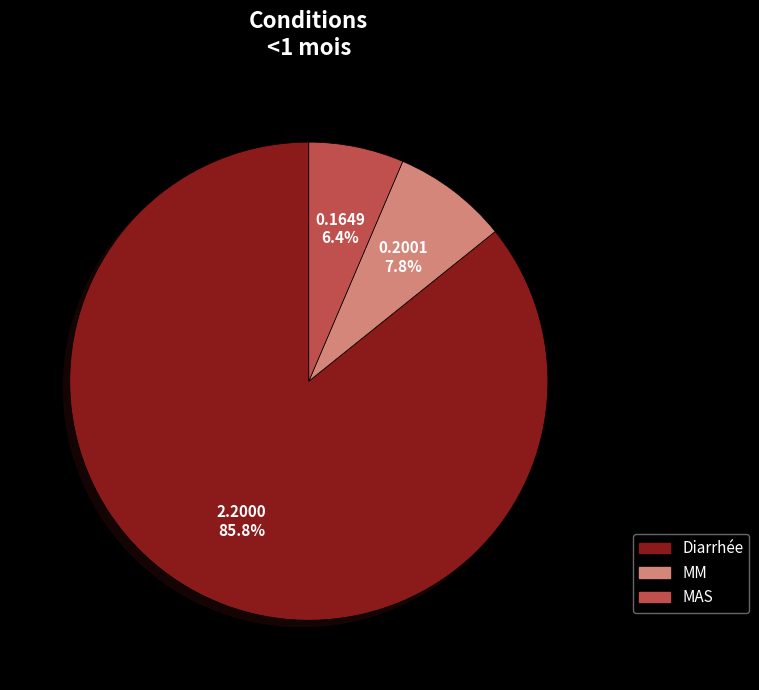

How many segments does this pie chart have?

3